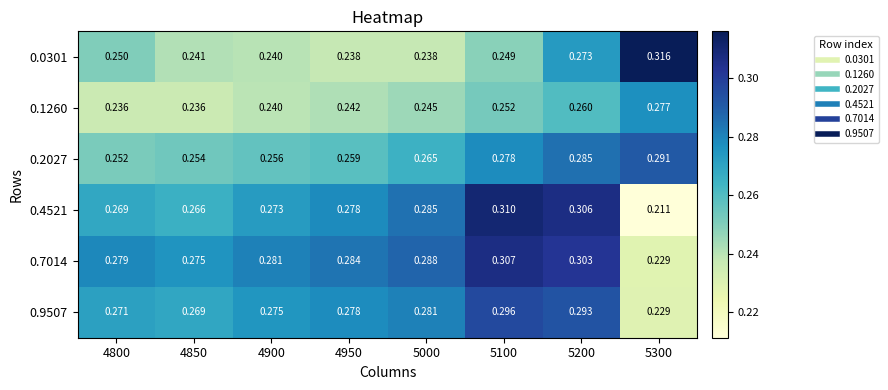

Is the value of 0.4521 at 4900 greater than the value of 0.7014 at 4850?

No